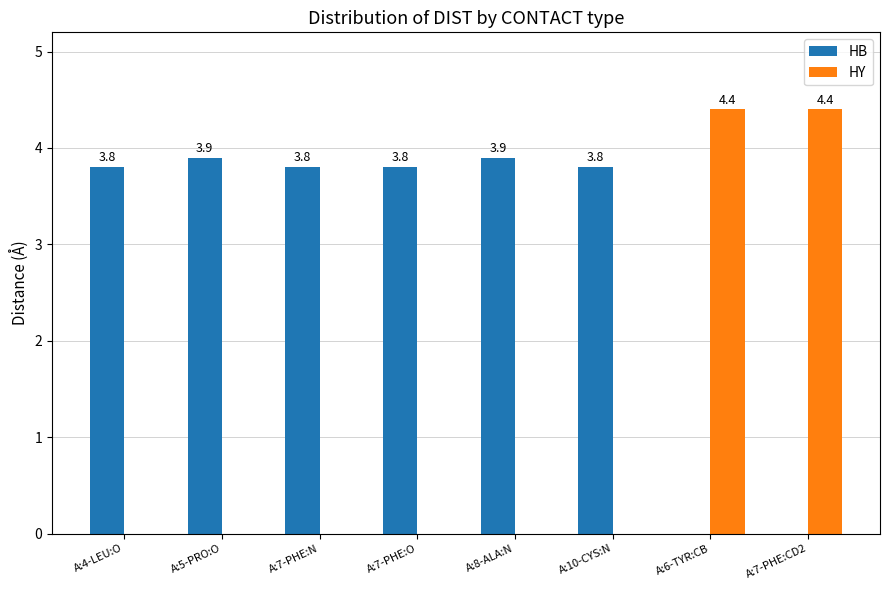

Which series changed the most between A:5-PRO:O and A:7-PHE:CD2?

HY